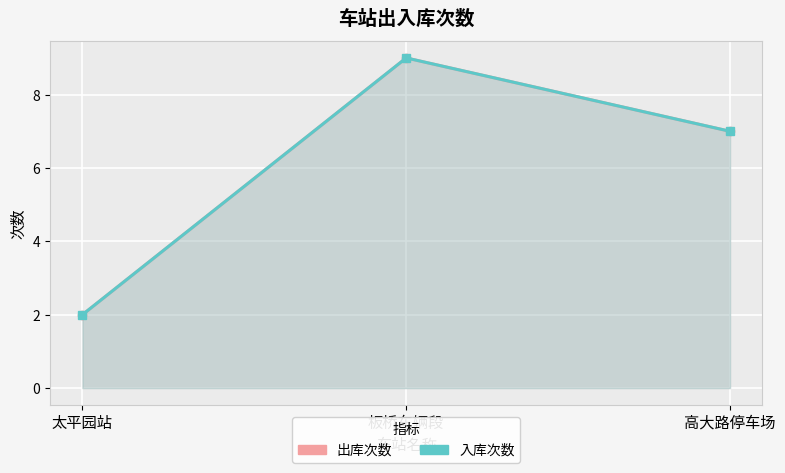

List the series in order of their peak value, highest first.

出库次数, 入库次数